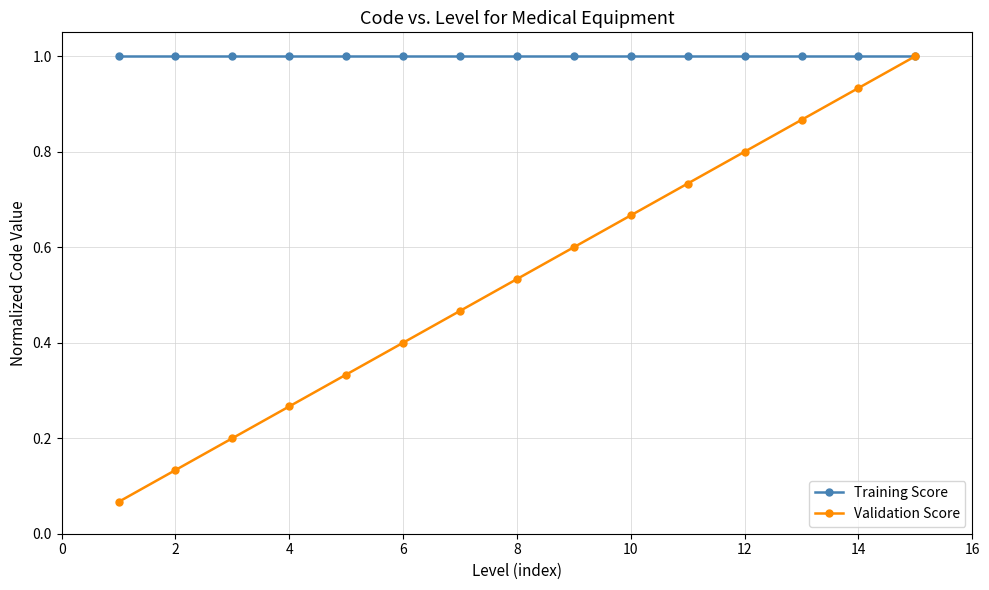

At how many categories does at least one series exceed 0?

15